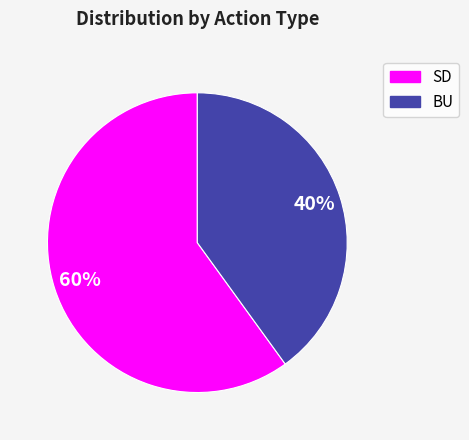

How many slices are in this pie chart?

2